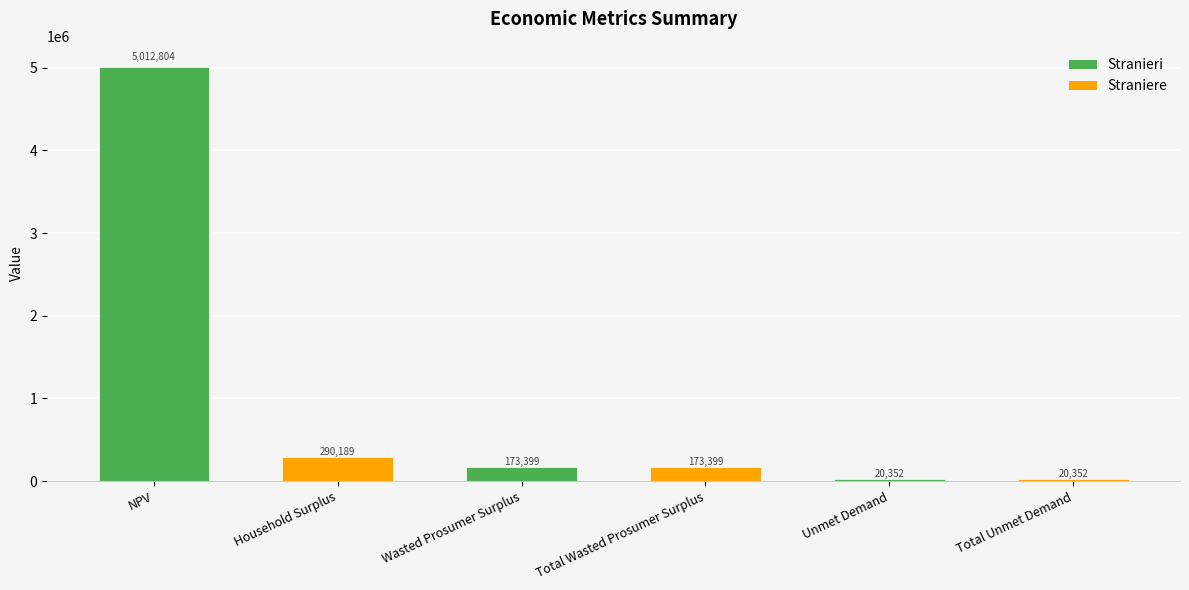

What is the label of the 6th bar from the left?

Total Unmet Demand